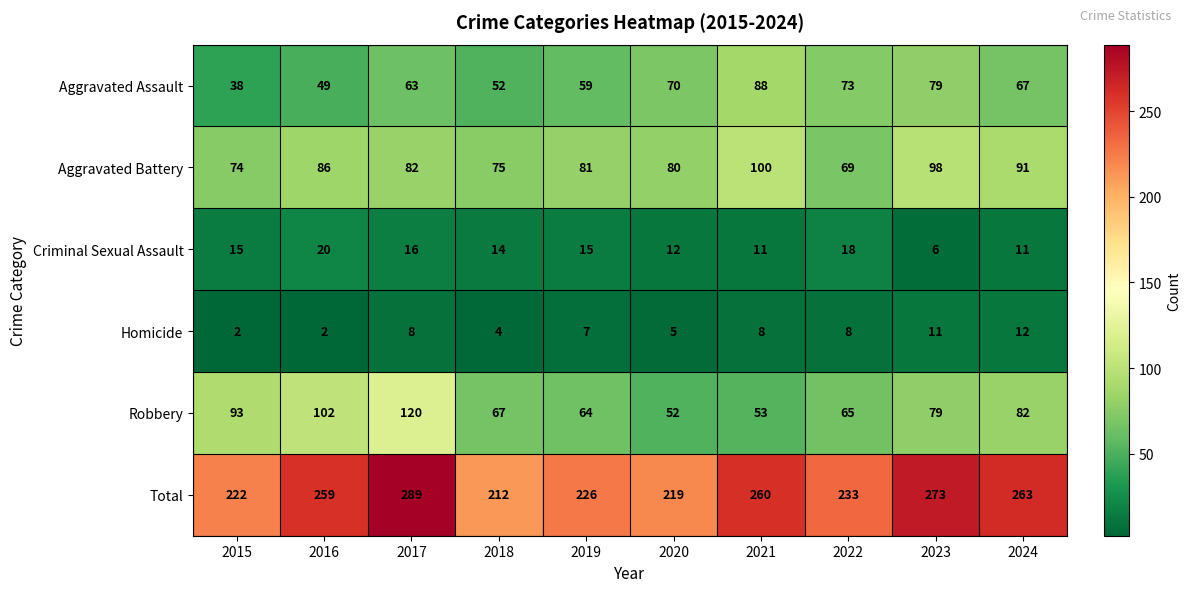

Which category has the highest value across all series?

2017